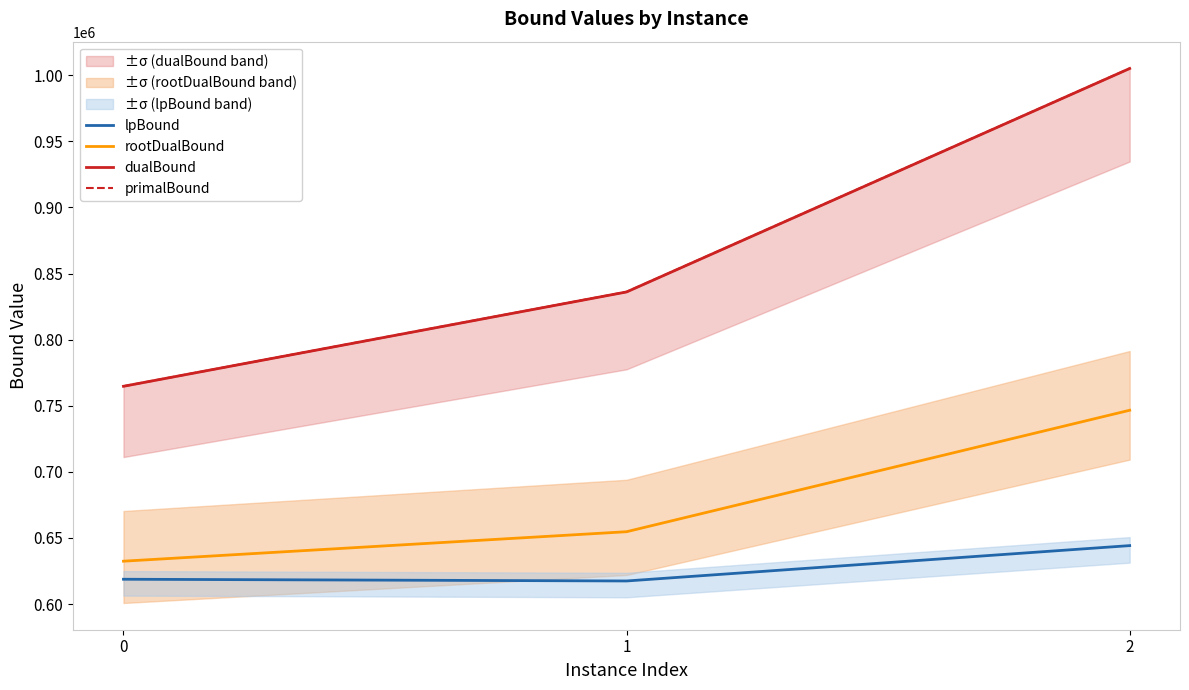

Rank the series by their maximum value, from highest to lowest.

primalBound, dualBound, rootDualBound, lpBound